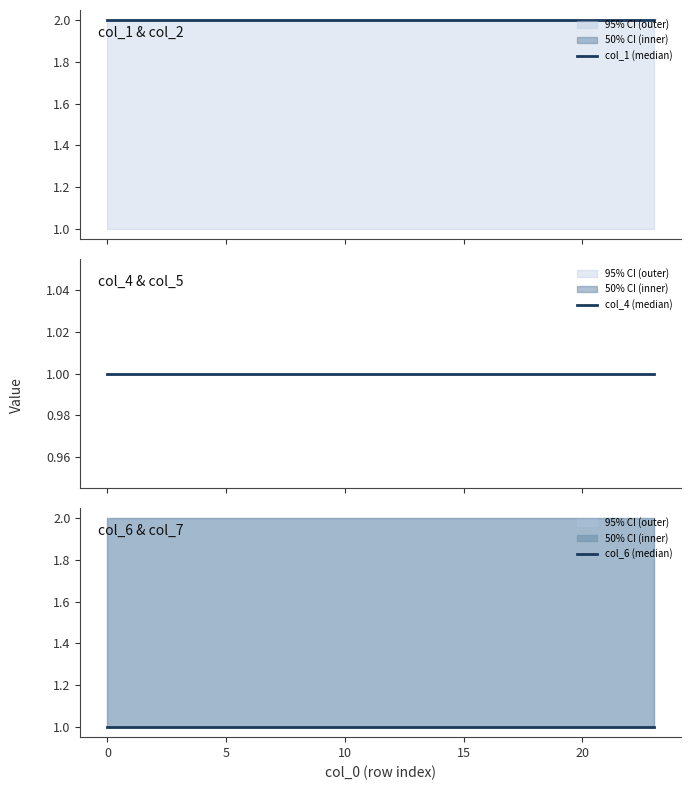

Reading left to right, list all the values displayed in this chart.

col_1 (median): 2	2	2	2	2	2	2	2	2	2	2	2	2	2	2	2	2	2	2	2	2	2	2	2
col_4 (median): 1	1	1	1	1	1	1	1	1	1	1	1	1	1	1	1	1	1	1	1	1	1	1	1
col_6 (median): 1	1	1	1	1	1	1	1	1	1	1	1	1	1	1	1	1	1	1	1	1	1	1	1